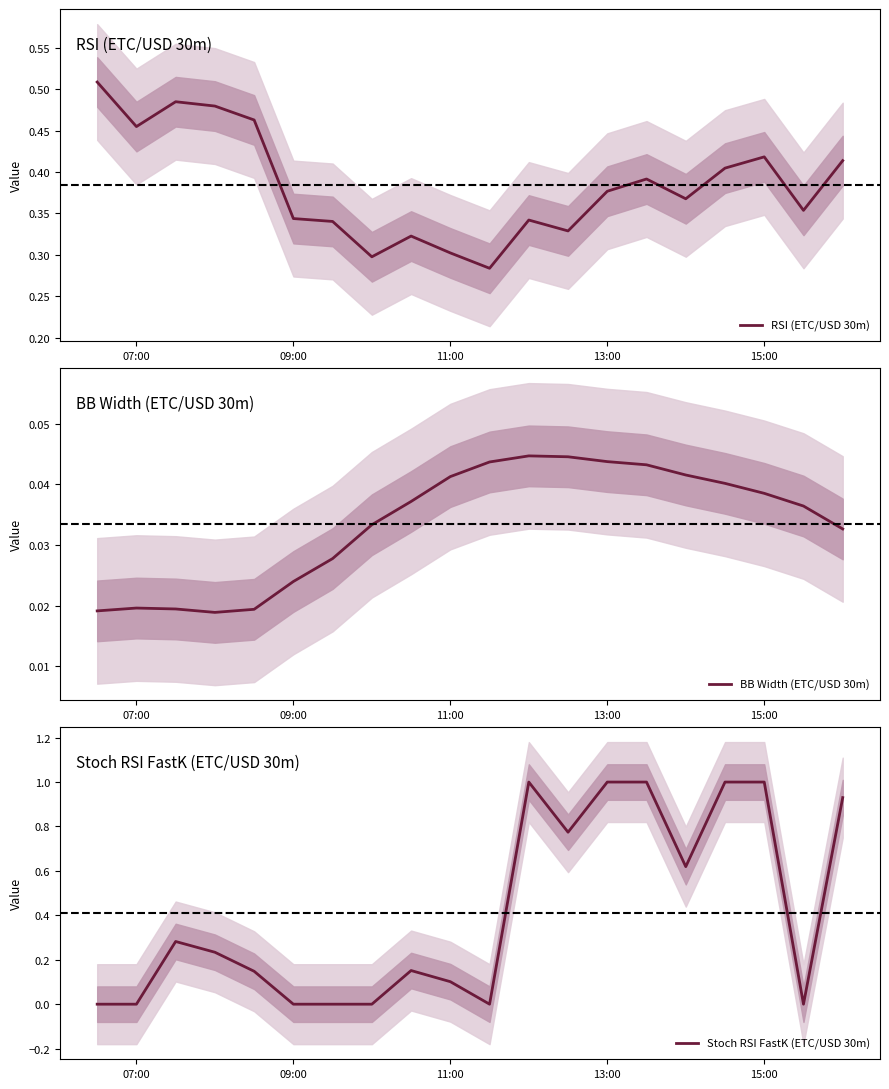

The RSI (ETC/USD 30m) series shows 0.3 at 11:00. True or false?

True